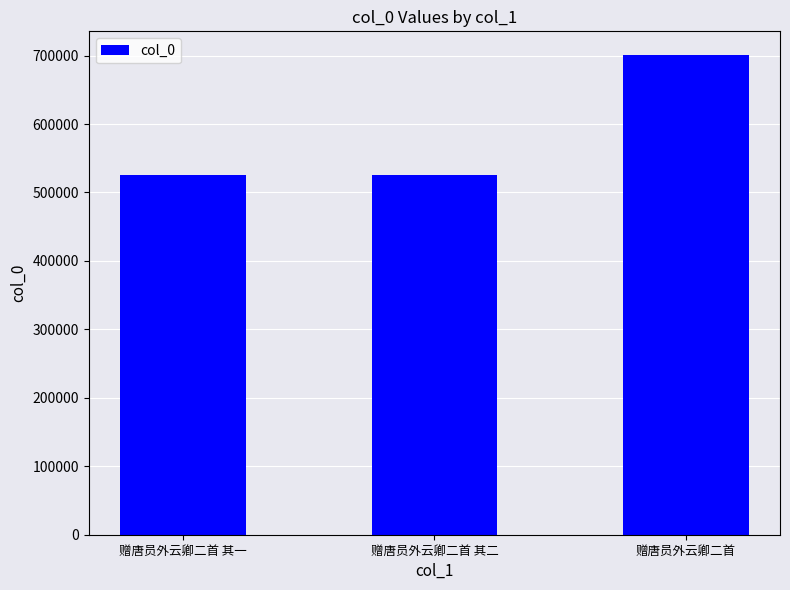

What is the minimum value shown in the chart?

526046